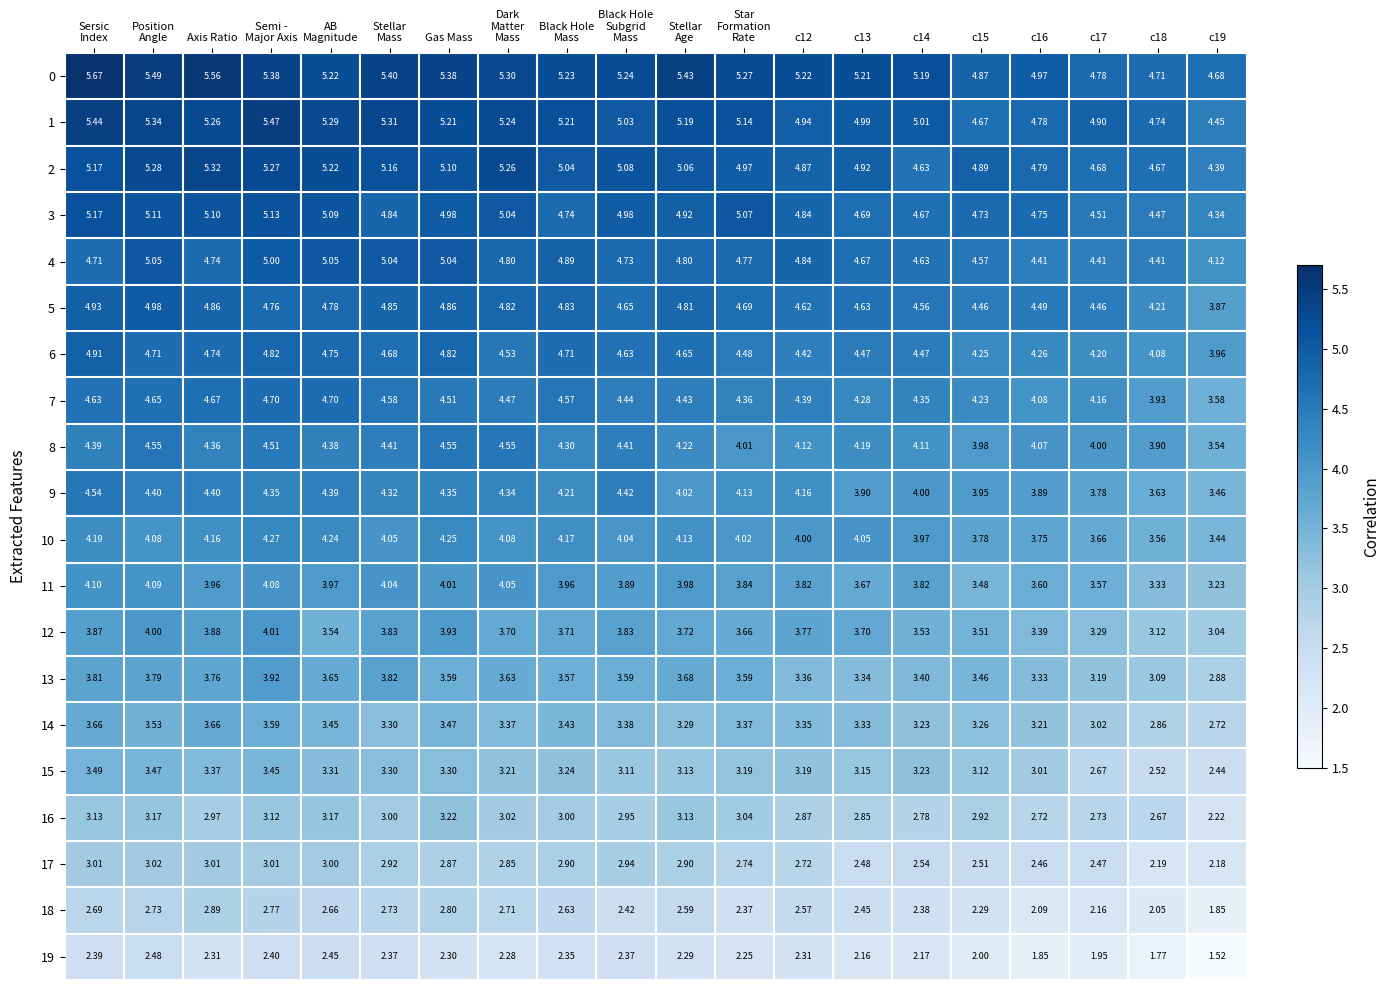

How many categories are shown in the chart?

20